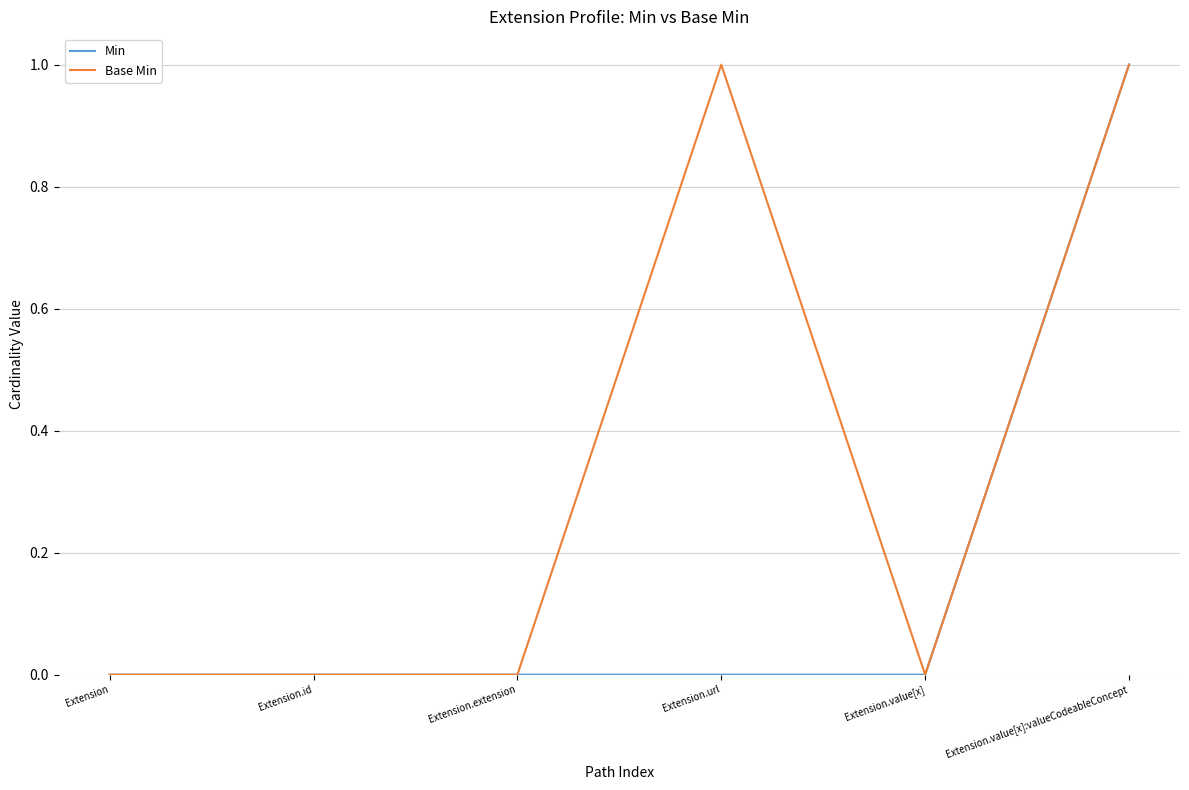

Does the chart display data point markers on the line(s)?

No